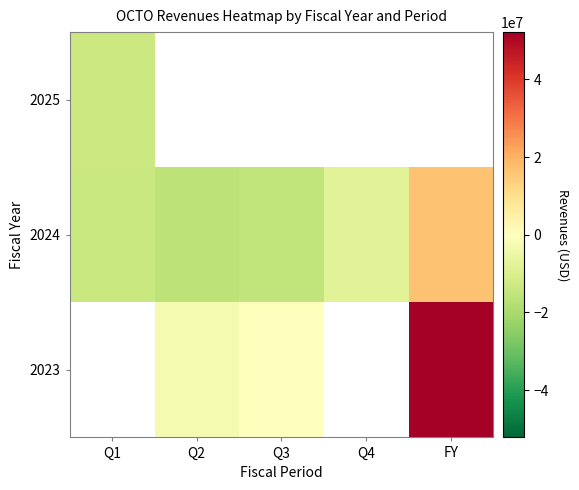

What is the greatest value displayed?

52149066.7